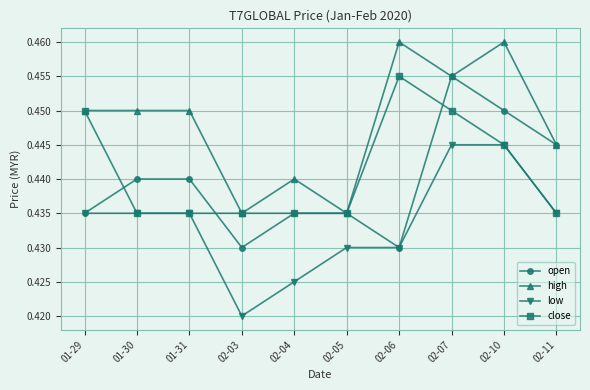

At which category is the sum across all series the highest?

02-07